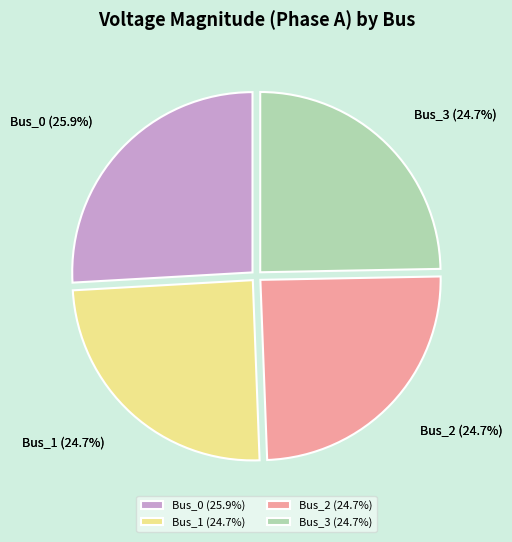

True or false: Bus_2 accounts for 25% of the total.

True